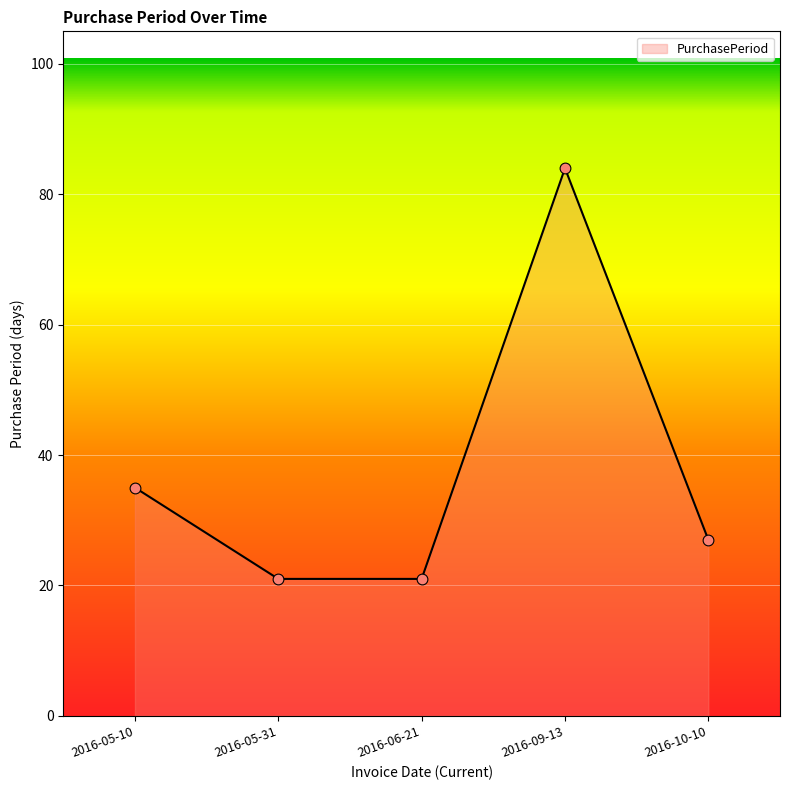

What is the change in value from 2016-06-21 to 2016-10-10?

+6